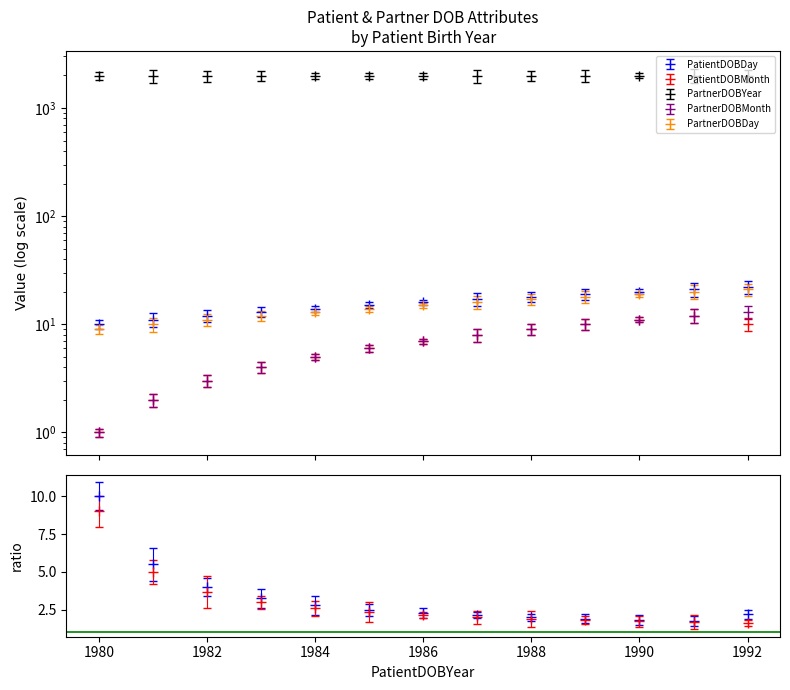

At which category is the sum across all series the highest?

1992